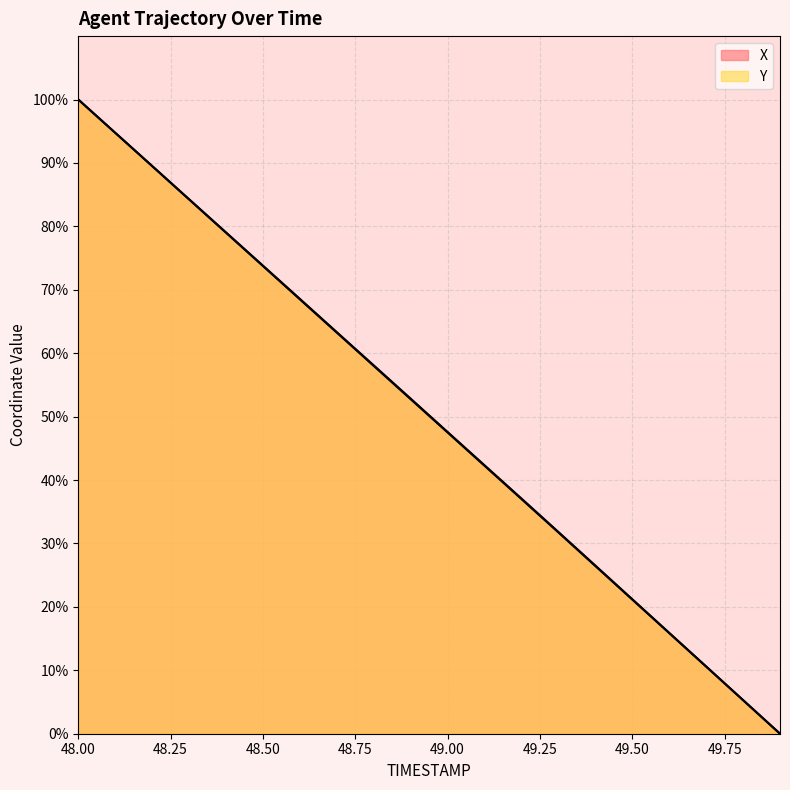

Rank the series at 49.6 from highest to lowest value.

Y, X